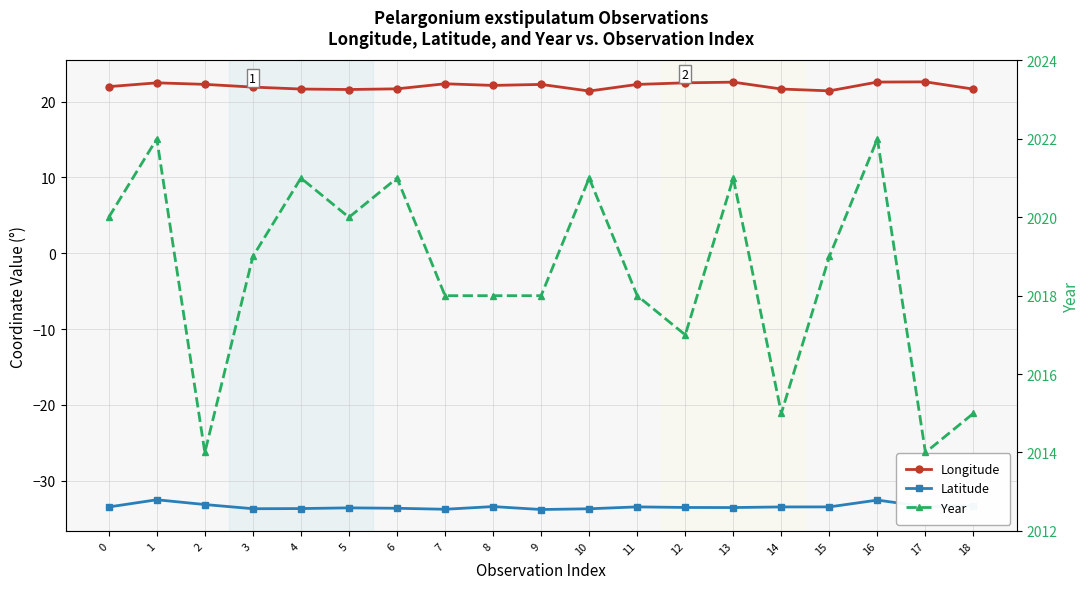

What is the difference between the highest and lowest values at 3?

2052.7